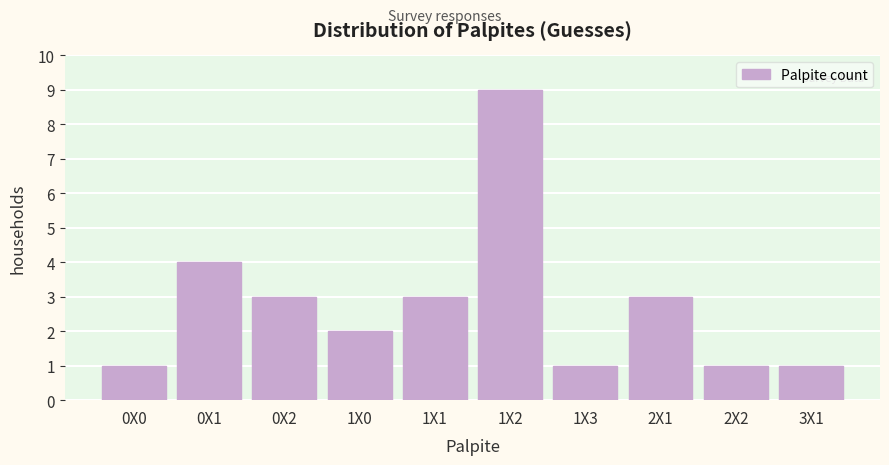

Reading right to left, transcribe all the data shown in this chart.

3X1=1	2X2=1	2X1=3	1X3=1	1X2=9	1X1=3	1X0=2	0X2=3	0X1=4	0X0=1